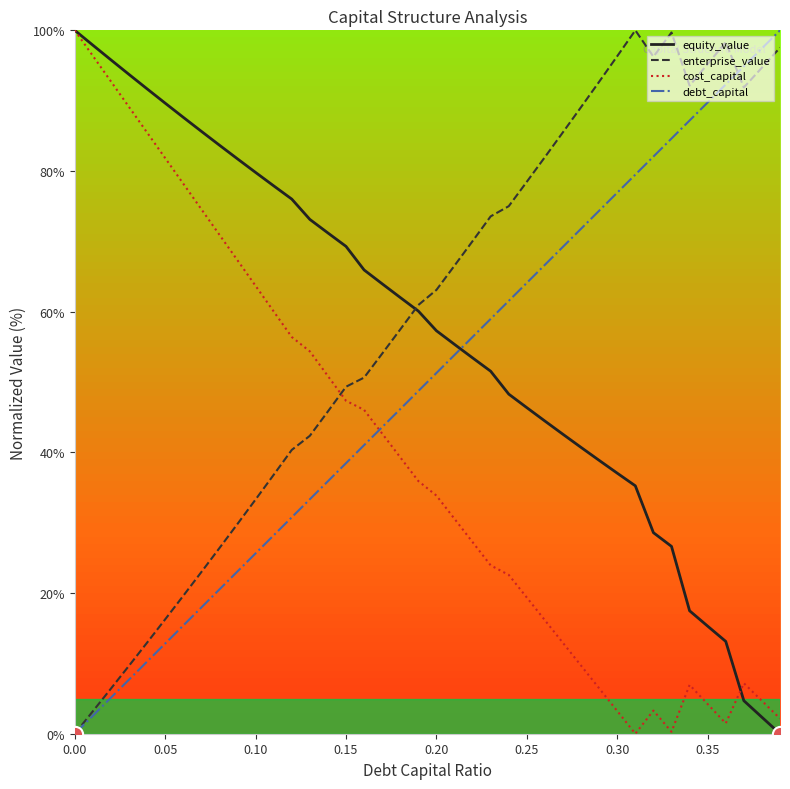

How many times do enterprise_value and cost_capital cross each other?

1